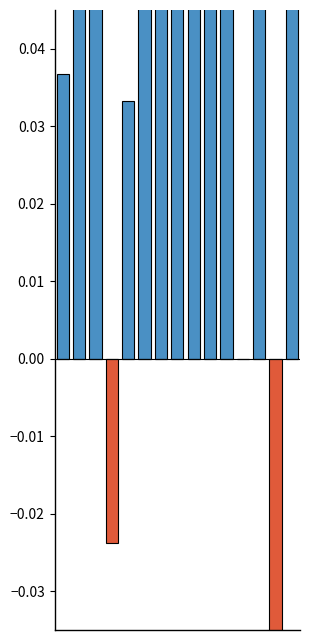

List the series in order of their overall mean, lowest first.

negative, positive